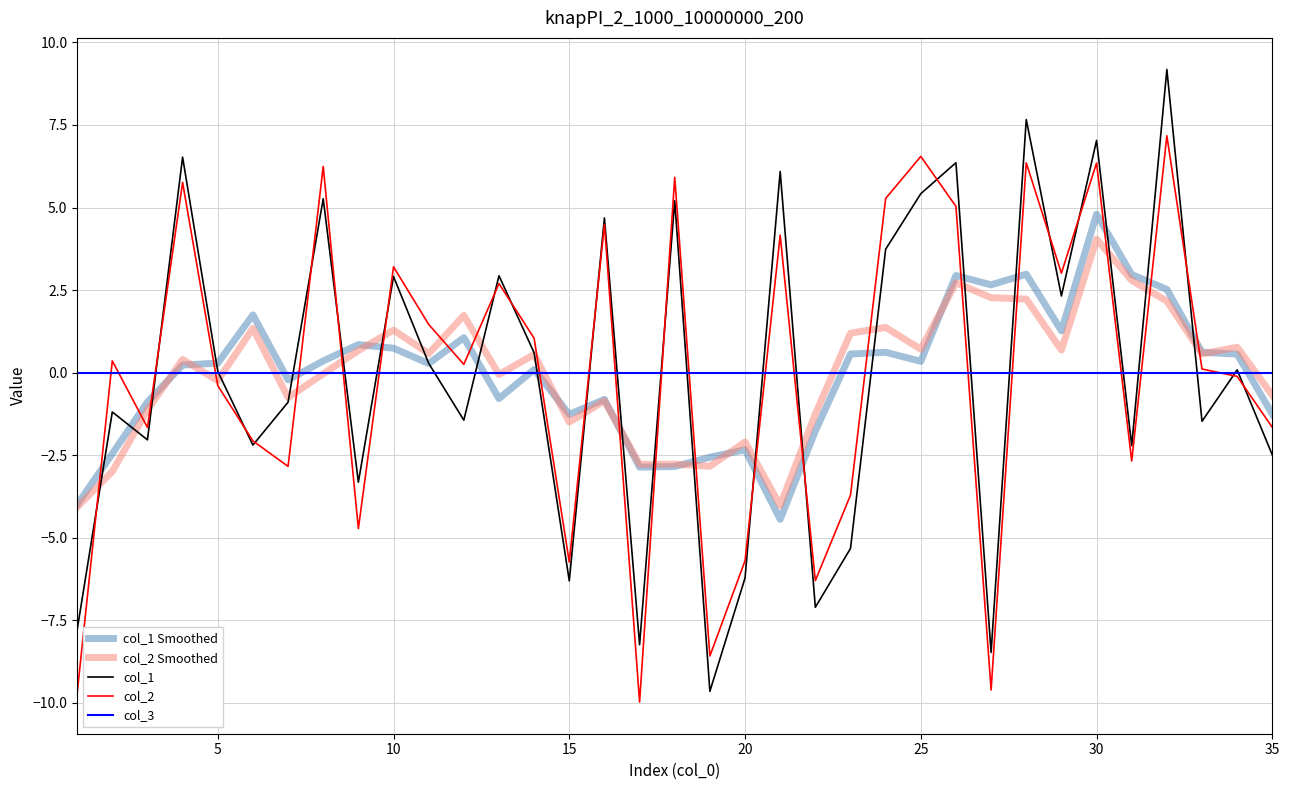

Which series has the largest range (max minus min)?

col_1